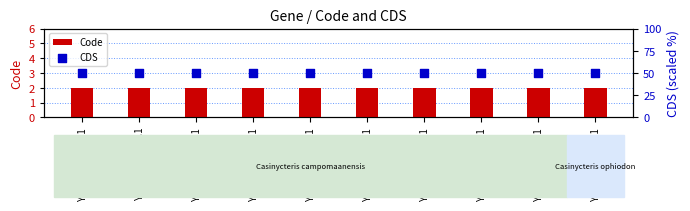

What is the total value across all series at YP_009754565.1?

52